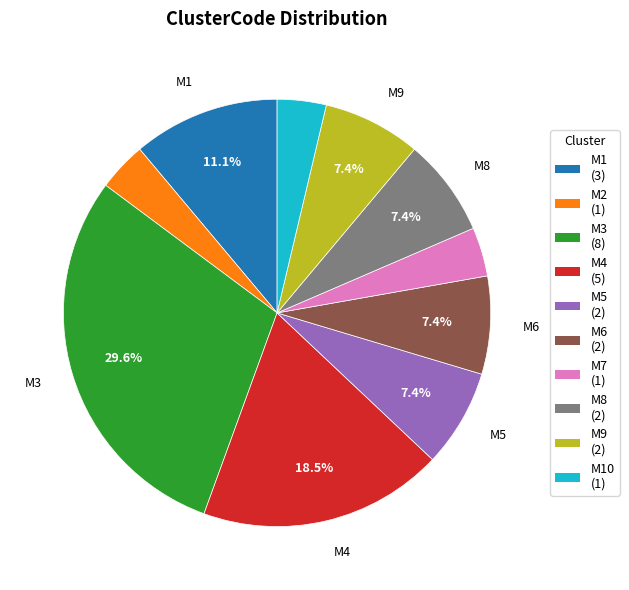

Is the sum of M1 (3) and M2 (1) greater than half?

No